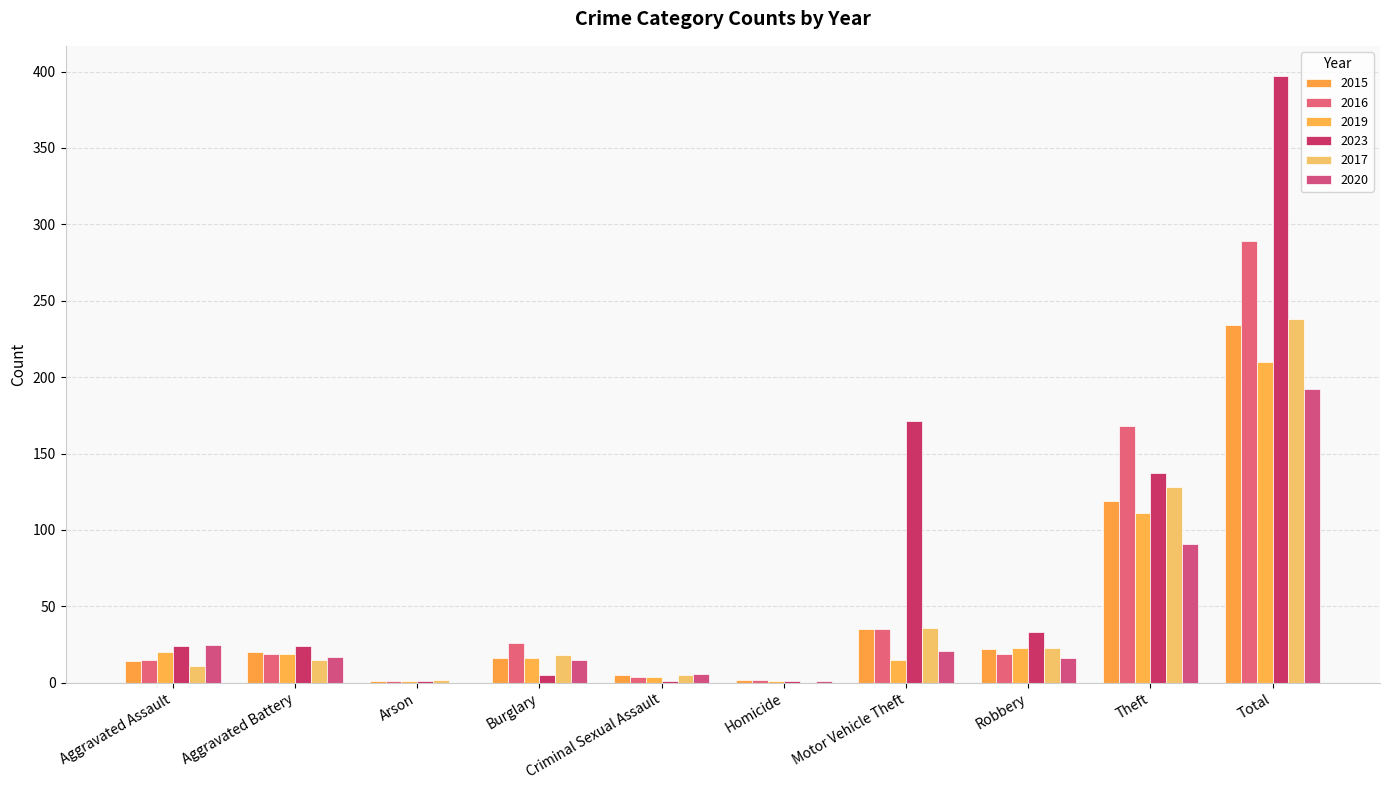

Which series has the largest total across all categories?

2023